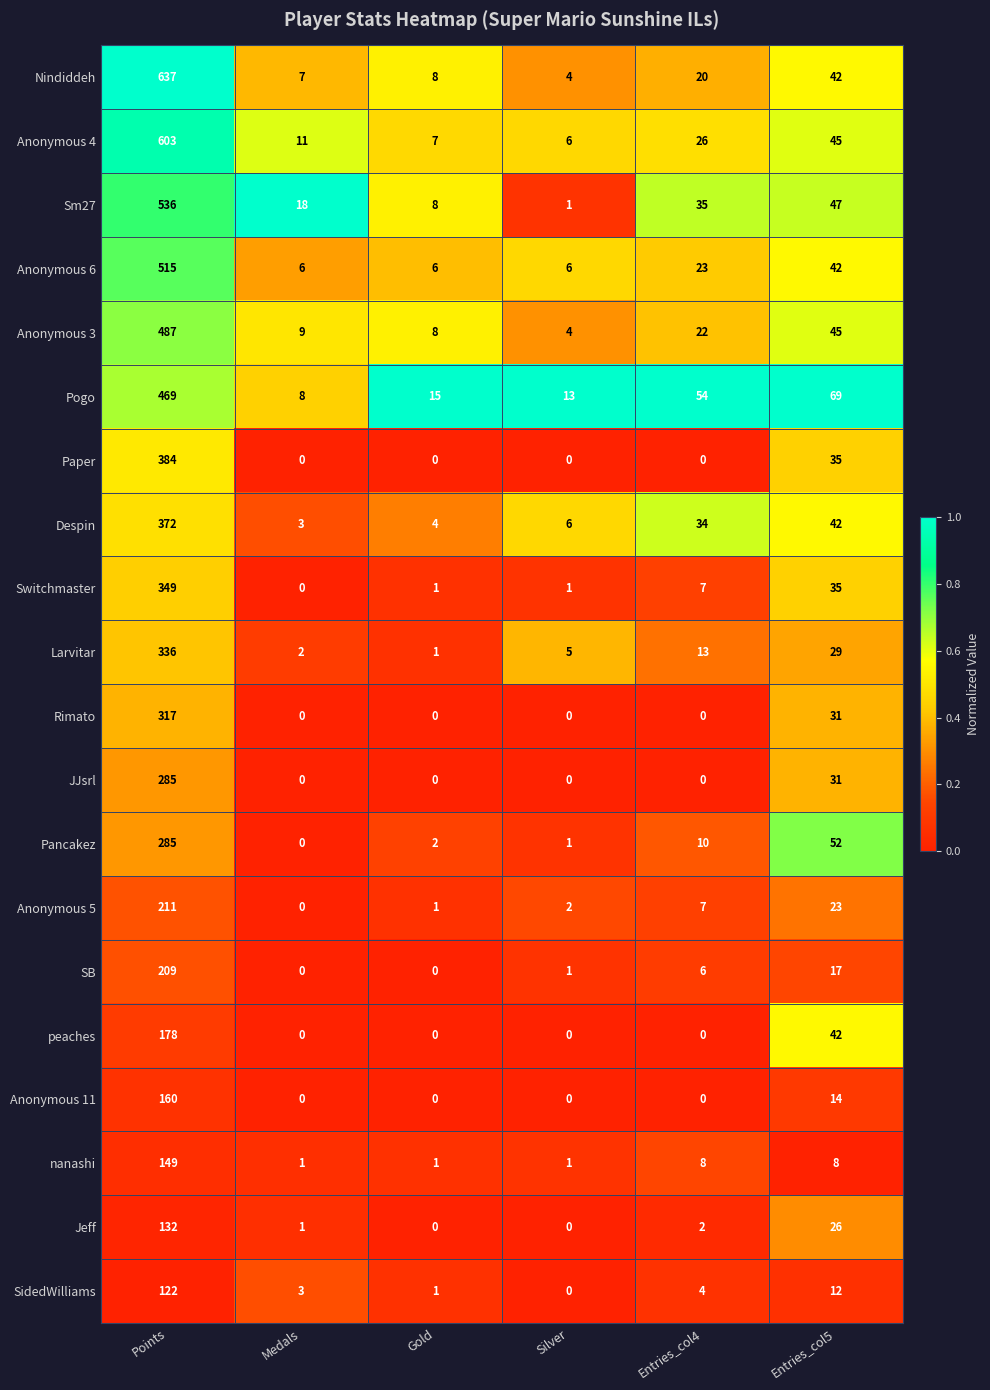

What is the approximate value of JJsrl at Entries_col5, to the nearest 50?

50